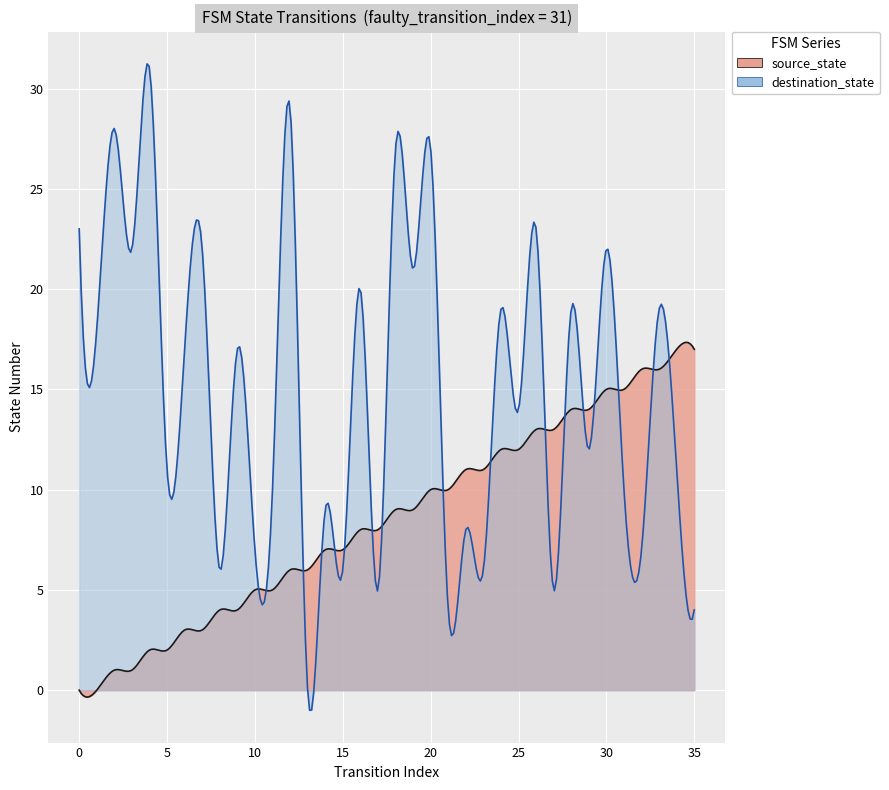

At 2, list the series in order from smallest to largest.

source_state, destination_state